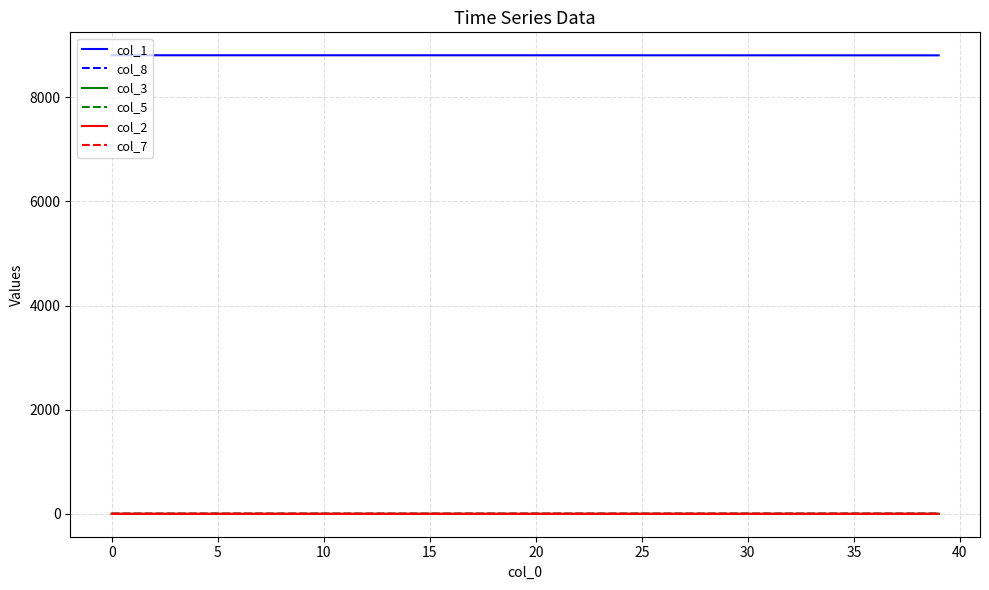

What is the maximum value shown in the chart?

8806.0